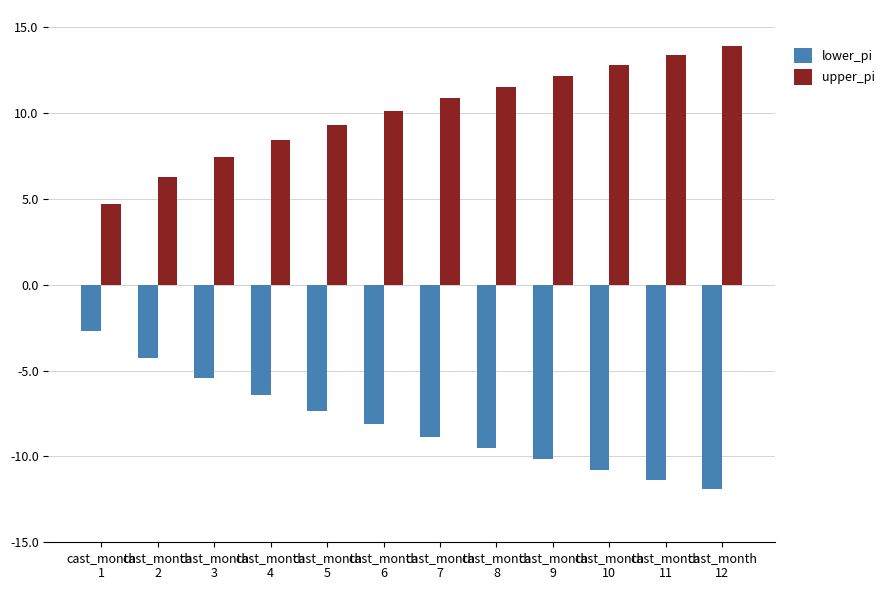

What is the sum of all lower_pi values?

-96.9